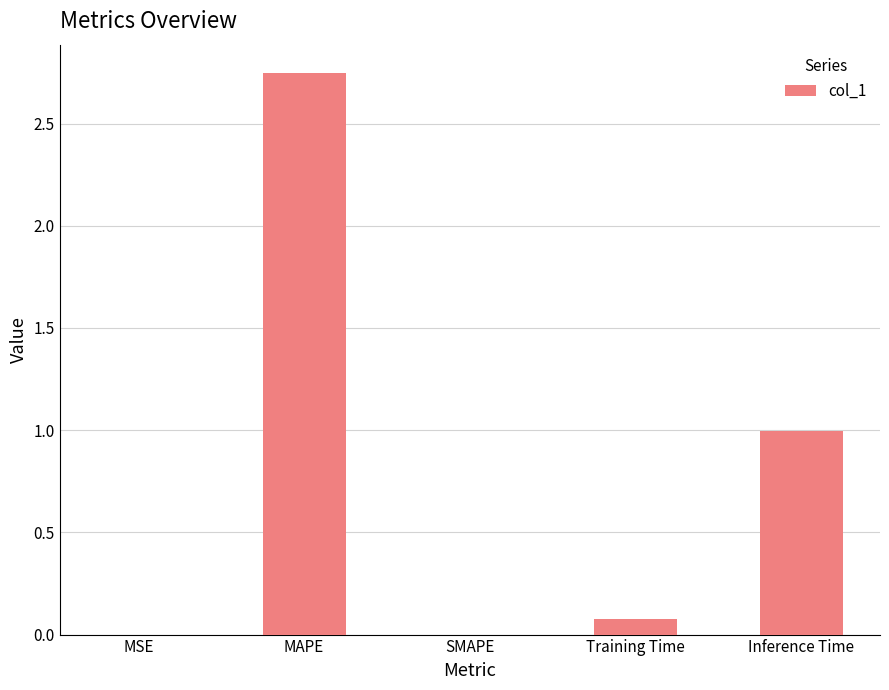

At which category does the chart reach its peak across all series?

MAPE